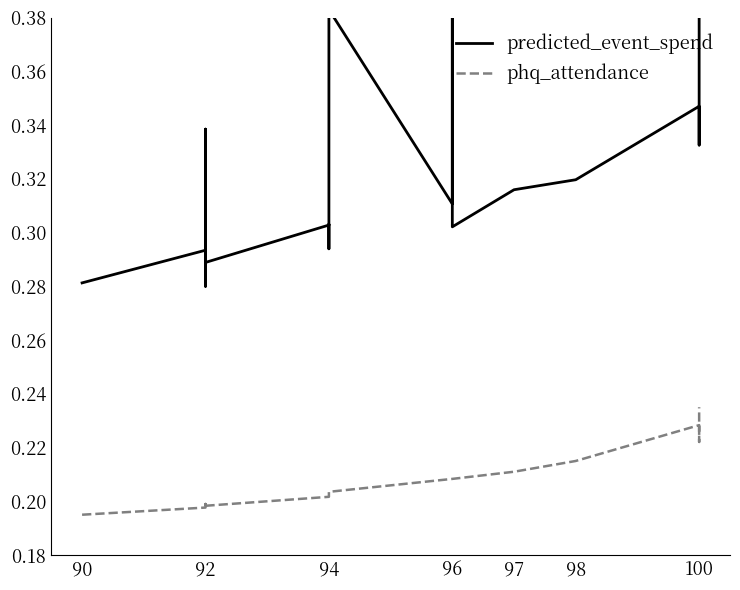

Between 94 and 96, which series saw the biggest shift?

predicted_event_spend